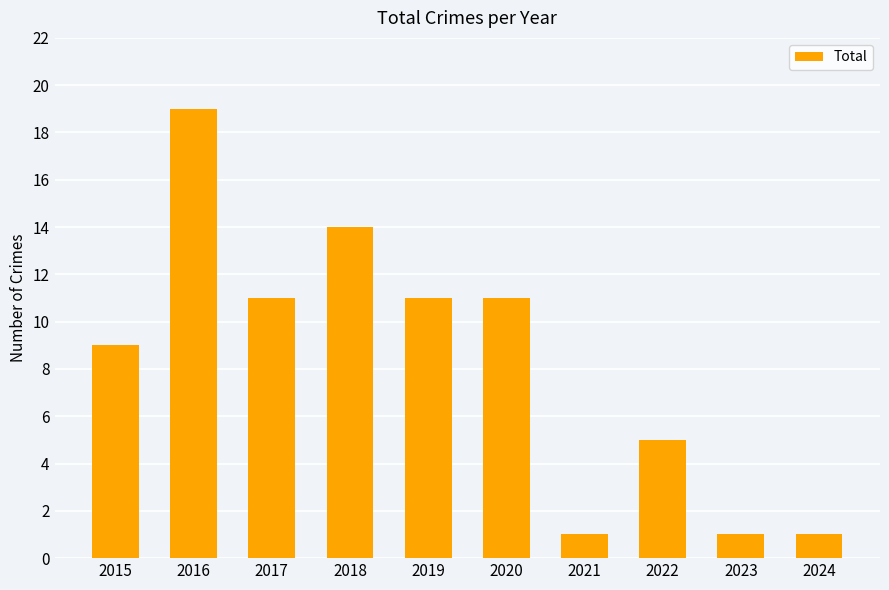

What is the ratio of the value at 2016 to the value at 2019?

1.7